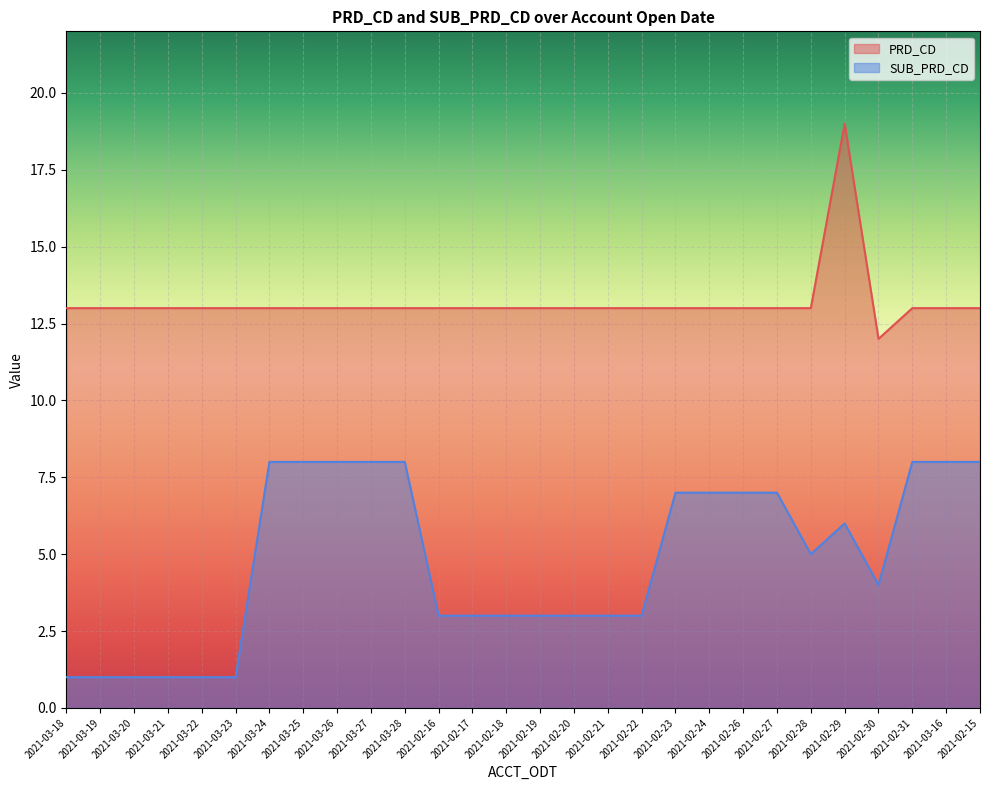

List the series in order of their overall mean, highest first.

PRD_CD, SUB_PRD_CD